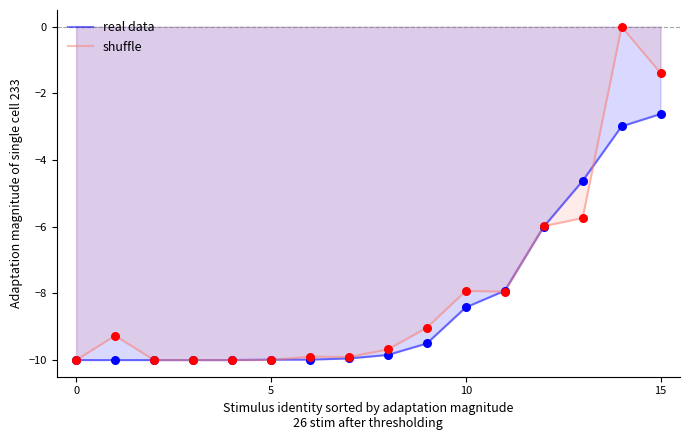

Which series has the largest total across all categories?

shuffle